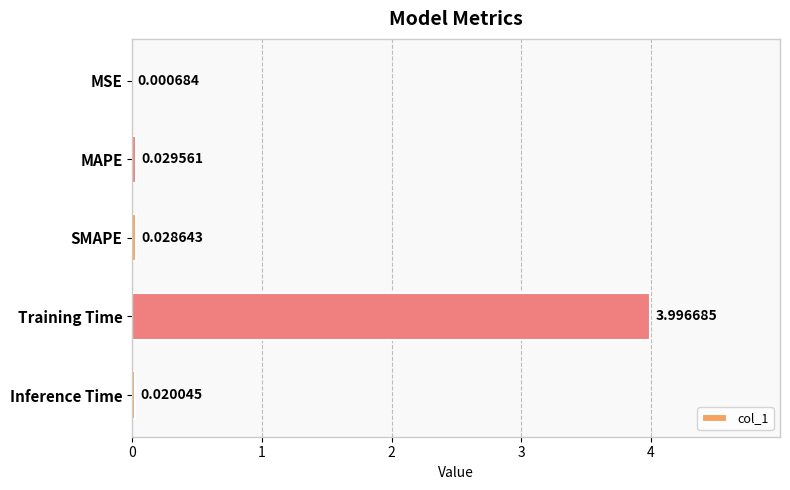

At which label is the value closest to 1?

MAPE